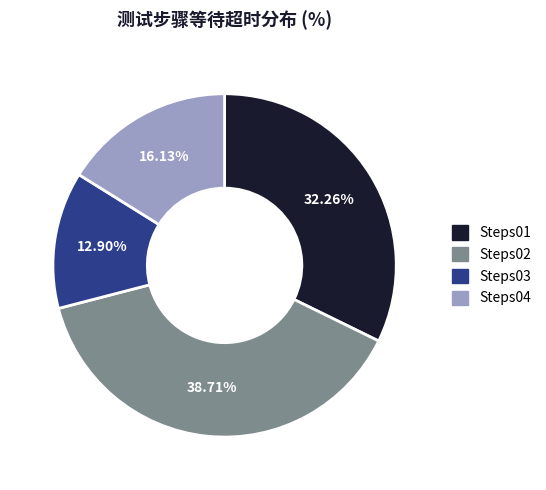

Is there a majority slice in this chart?

No